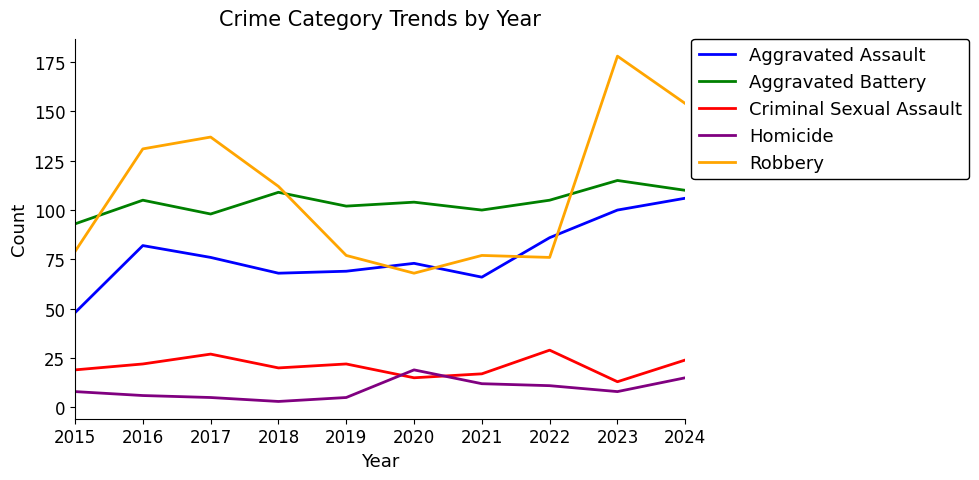

What are all the series names shown in the legend?

Aggravated Assault, Aggravated Battery, Criminal Sexual Assault, Homicide, Robbery